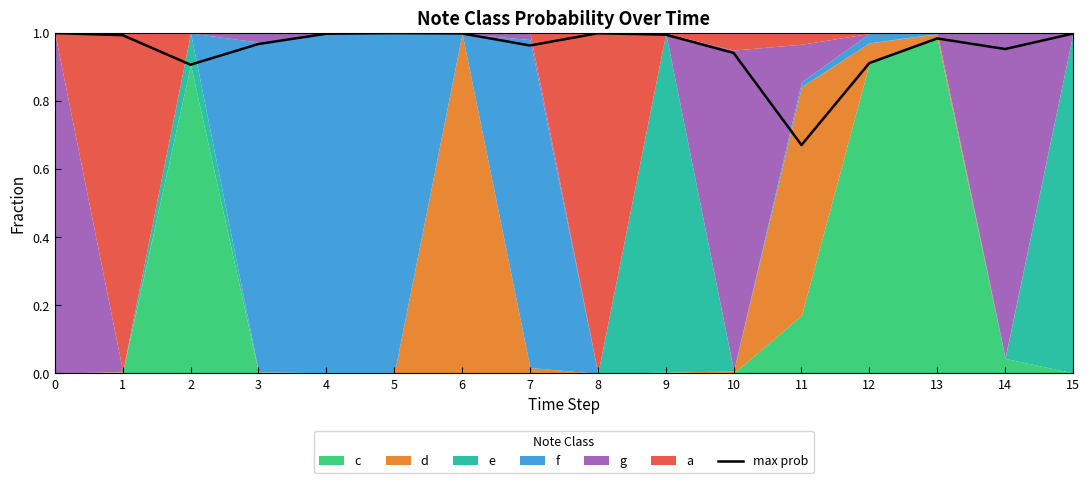

Is it true that the value at 5 is 1.0?

True